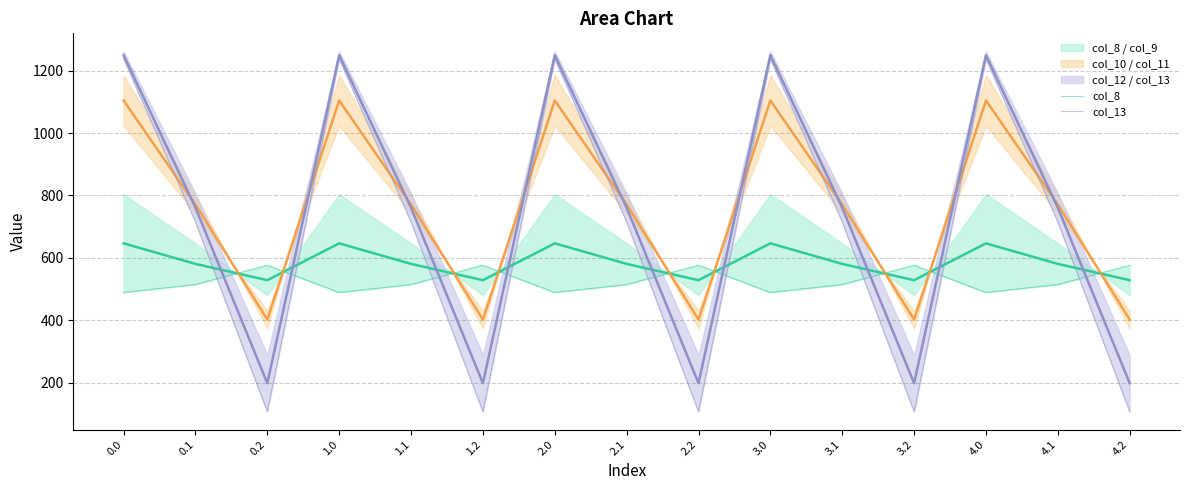

In col_8, how many points are lower than both neighbors (excluding endpoints)?

4